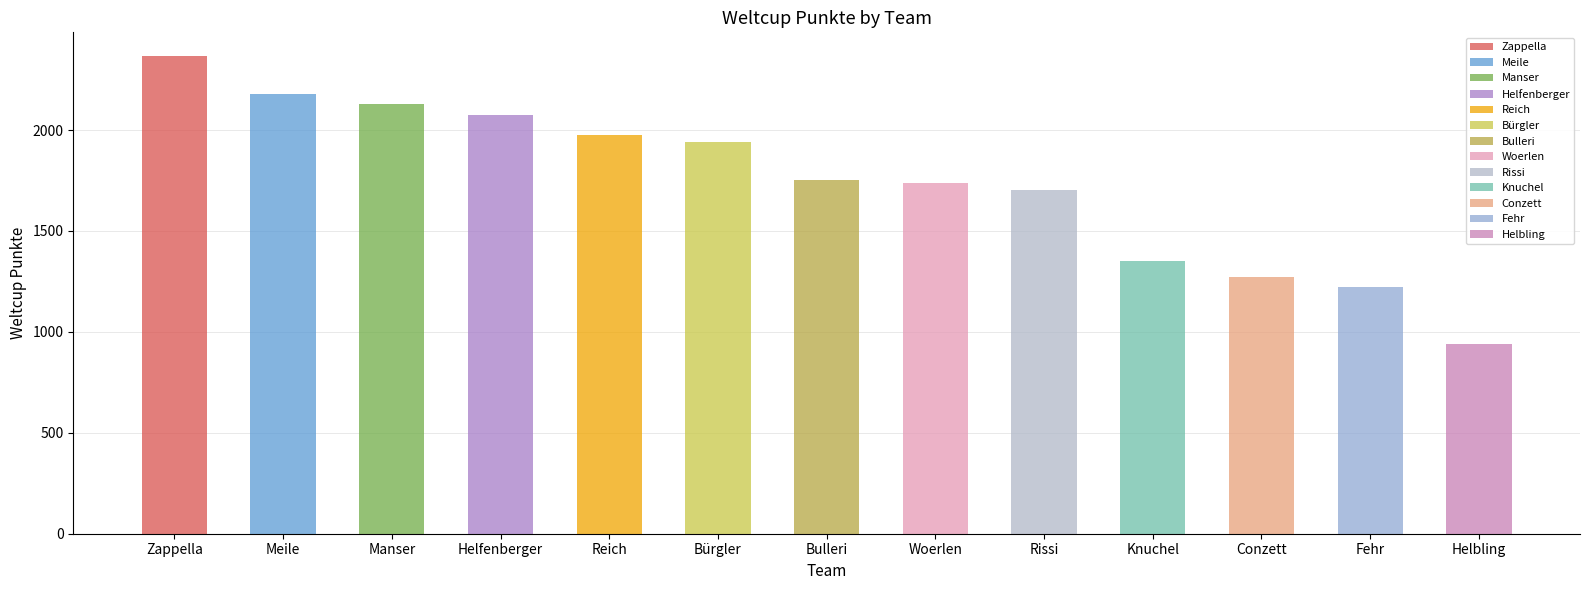

Does the chart contain any negative values?

No